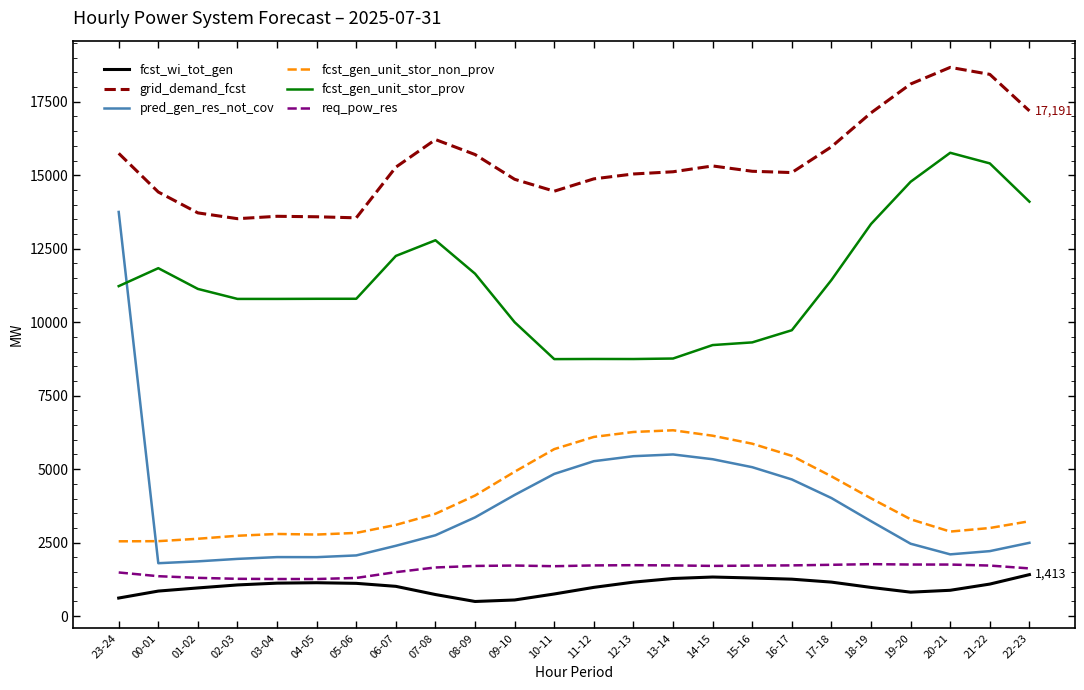

Which series has the largest total across all categories?

grid_demand_fcst